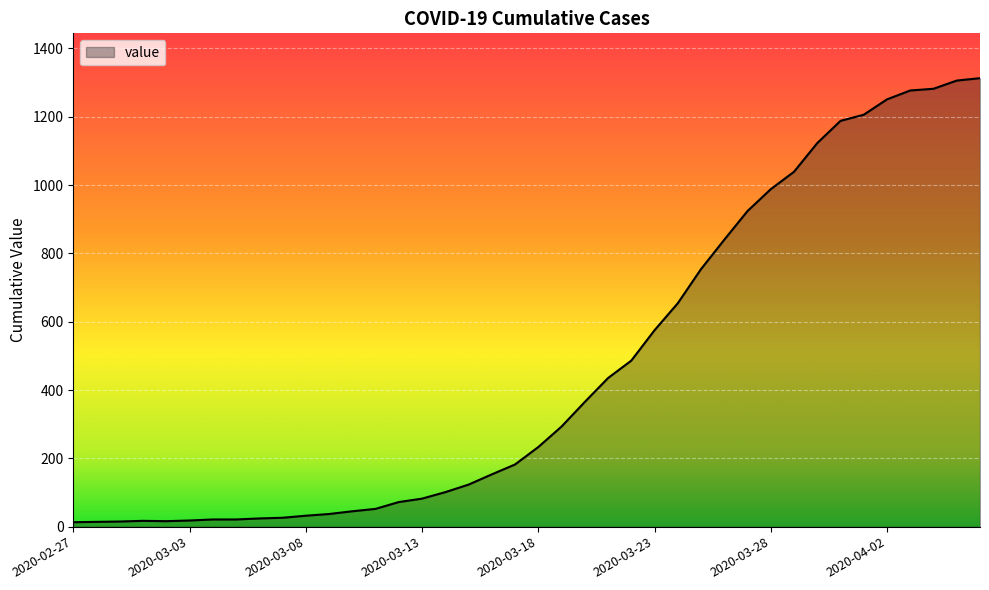

What is the greatest value displayed?

1313